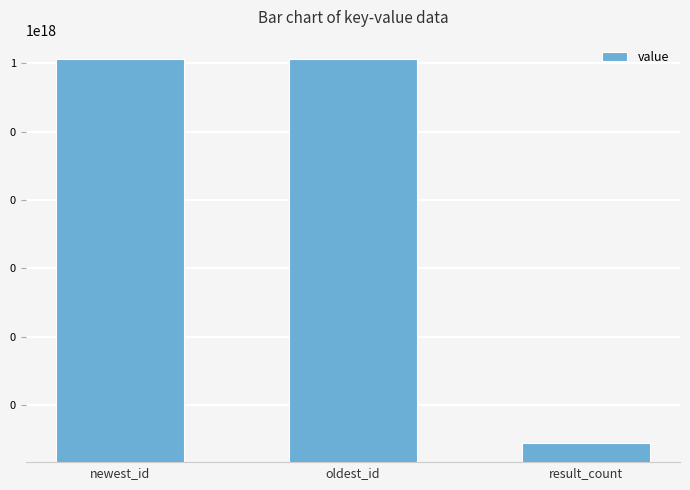

Are the bars grouped side by side (vs. stacked)?

No